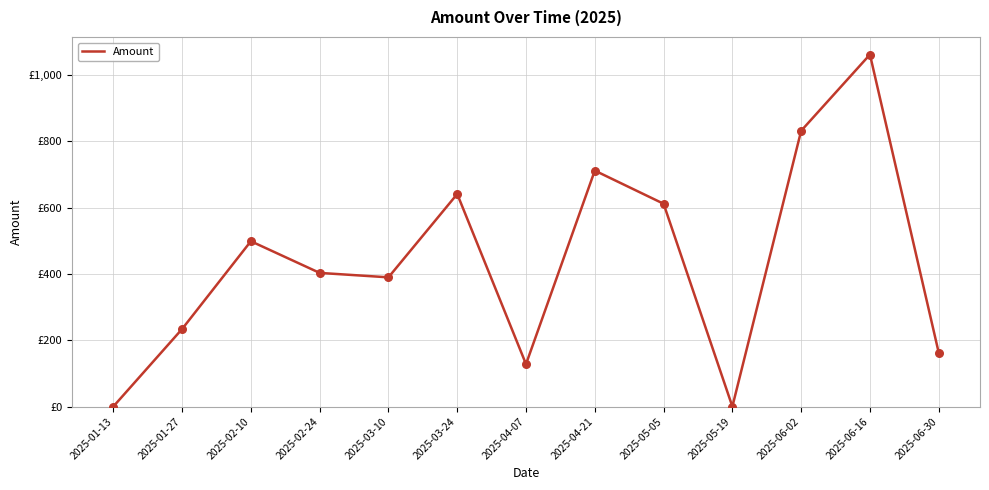

What is the change in value from 2025-02-24 to 2025-06-02?

+428.9